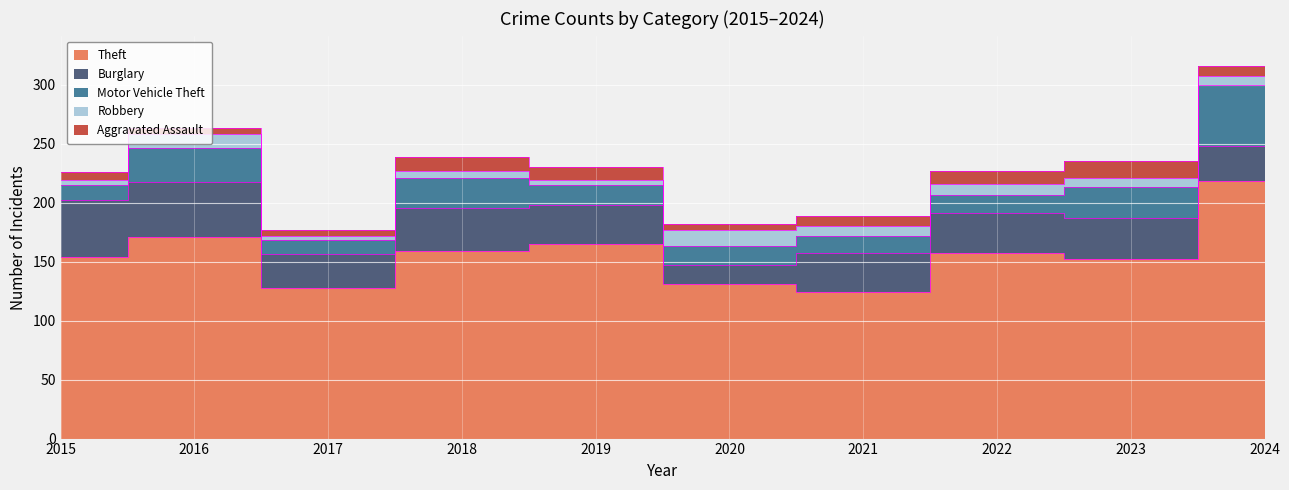

What is the spread (max minus min) of values at 2017?

124